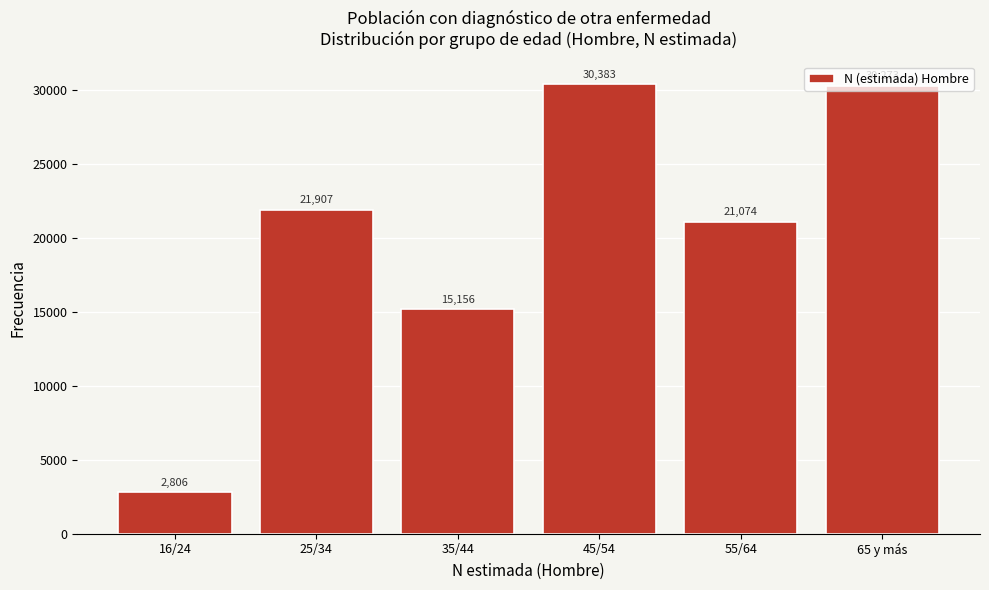

At which category does the chart reach its peak across all series?

45/54